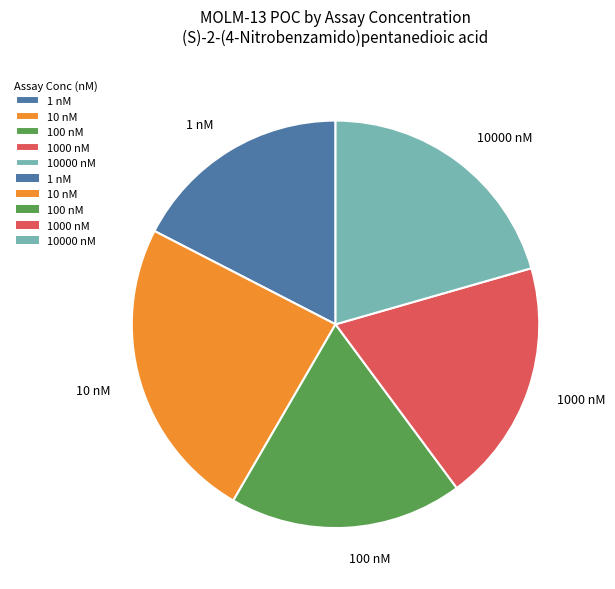

Combined, do 10000 nM and 1 nM account for over 50%?

No